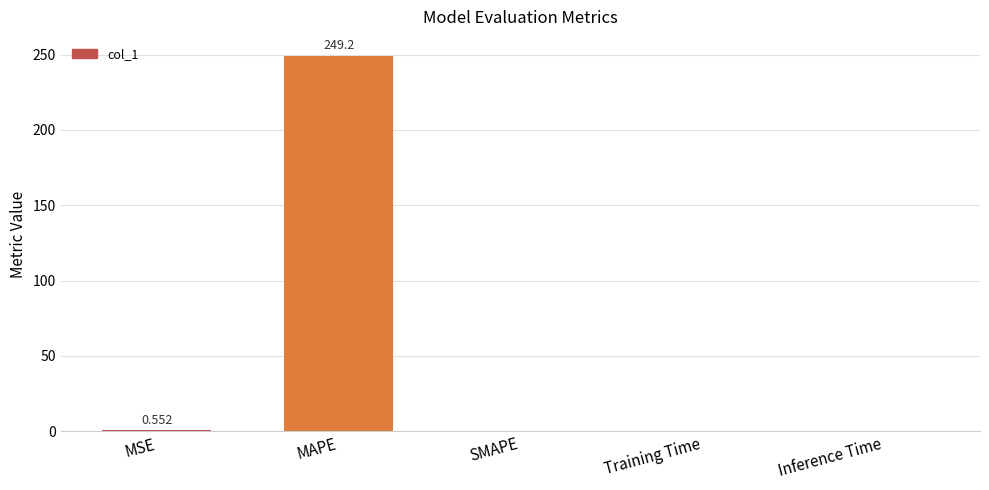

What is the sum of the values at MAPE and SMAPE?

249.2